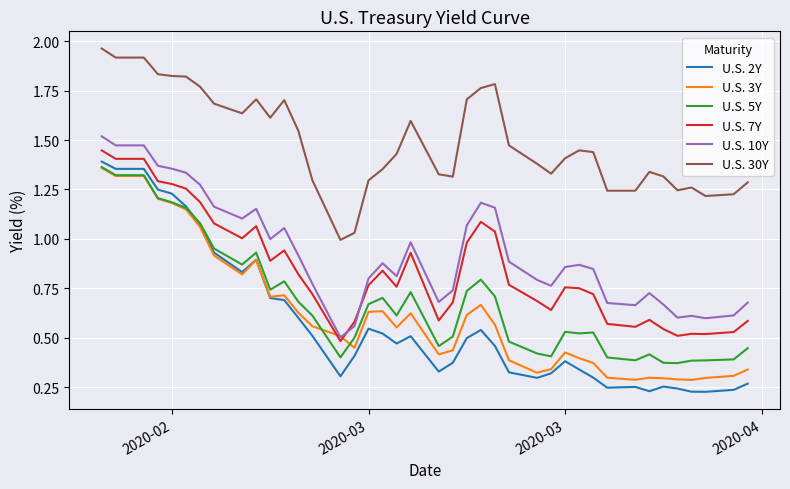

True or false: U.S. 10Y and U.S. 30Y intersect in this chart.

False